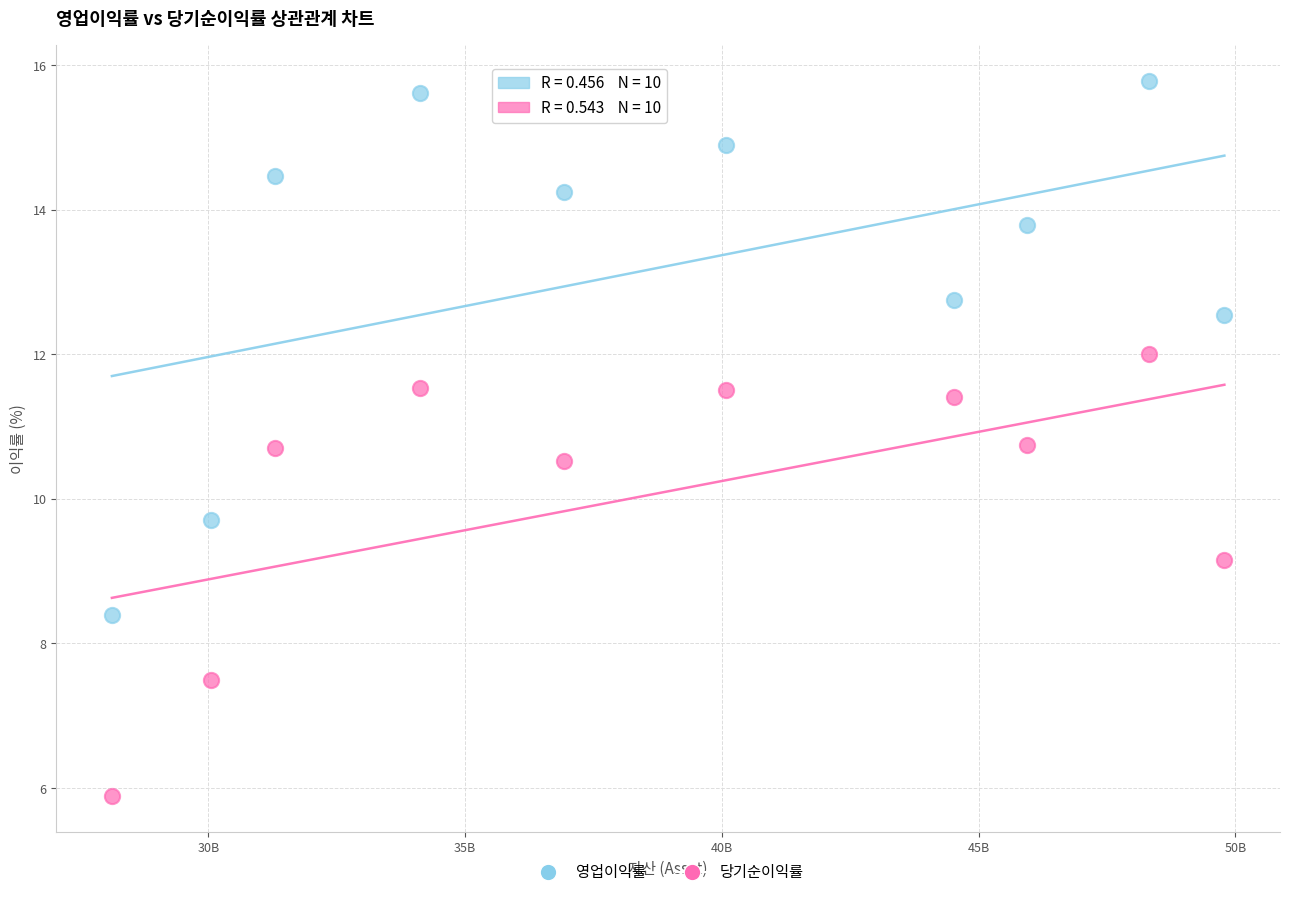

Across all series, what Y value is closest to 10?

9.7